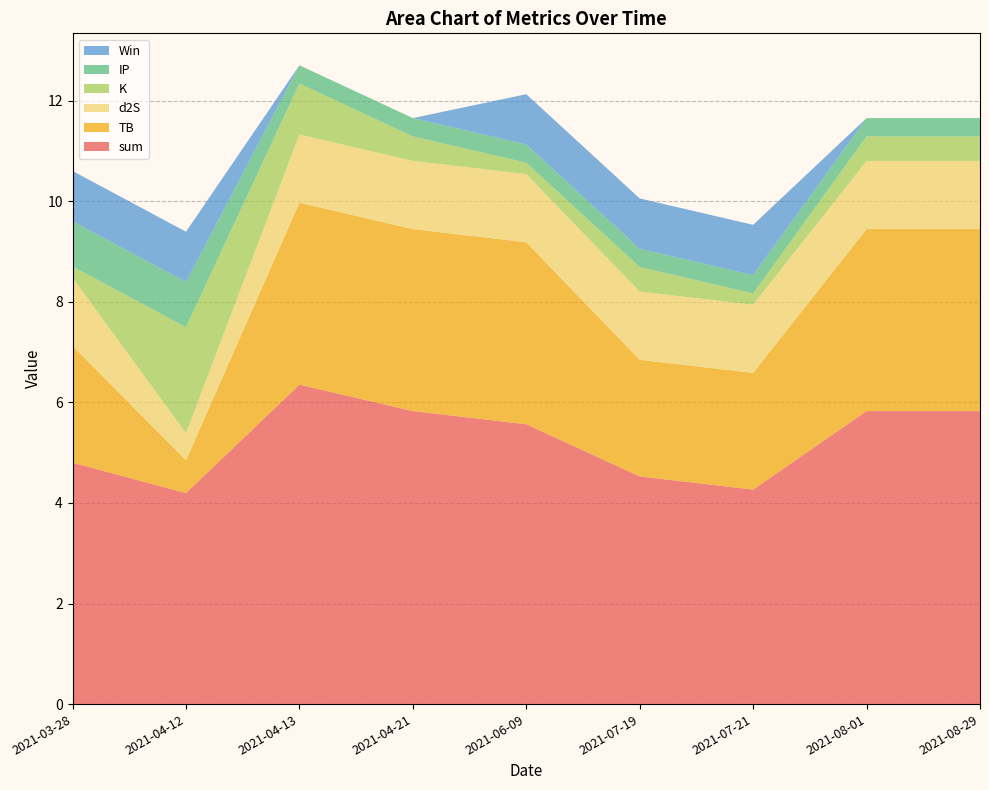

How many TB values are between 2 and 3?

3